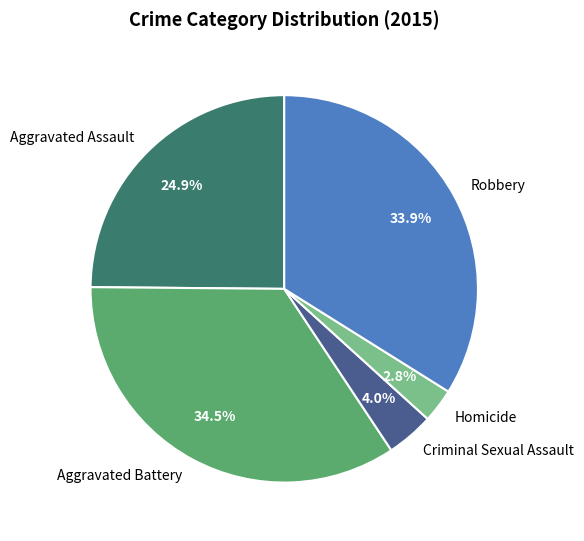

Rank the categories by value from lowest to highest.

Homicide, Criminal Sexual Assault, Aggravated Assault, Robbery, Aggravated Battery